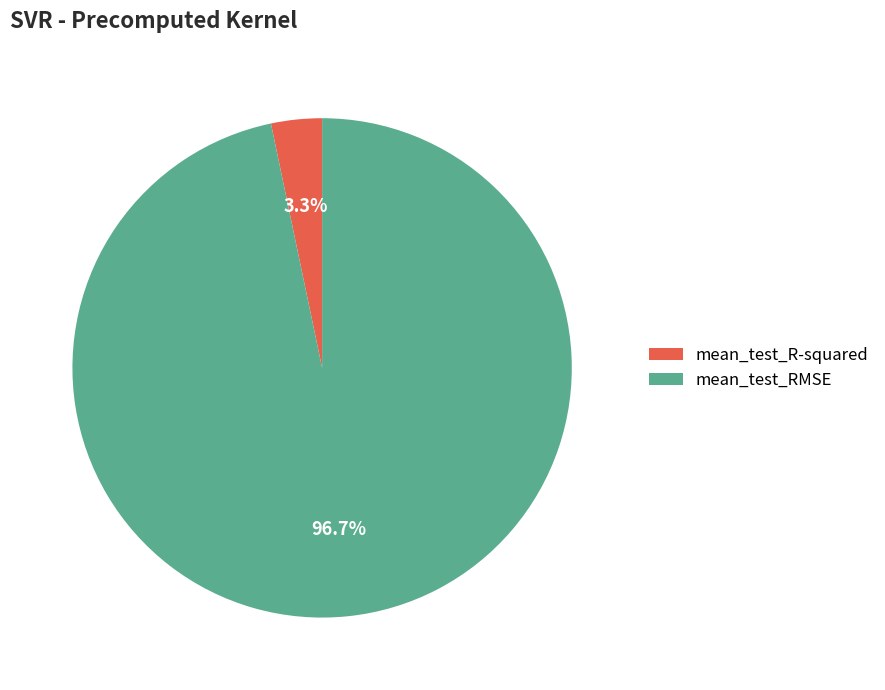

Which category has the biggest portion of the pie?

mean_test_RMSE